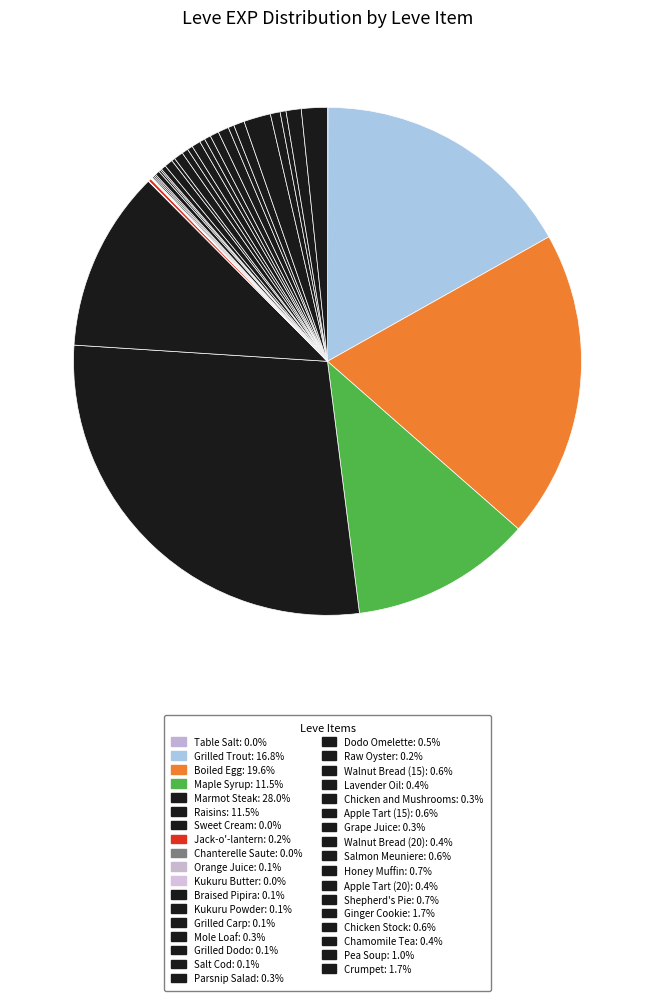

Which has a higher value, Kukuru Powder or Walnut Bread (20)?

Walnut Bread (20)